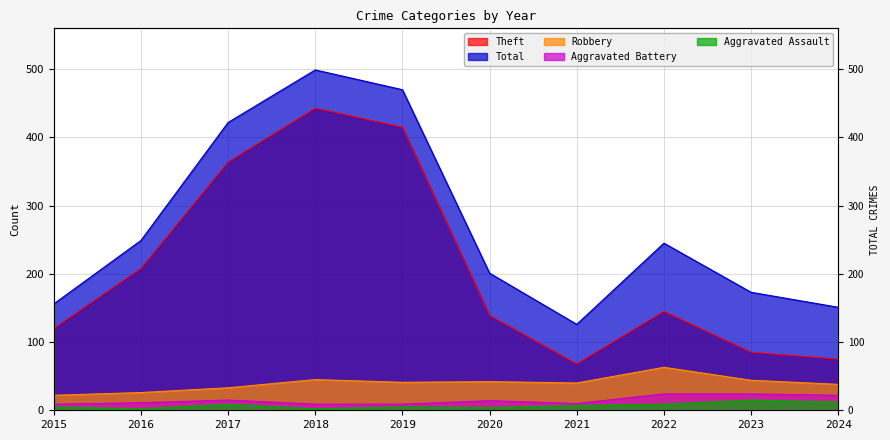

The Total series shows 612 at 2019. True or false?

False